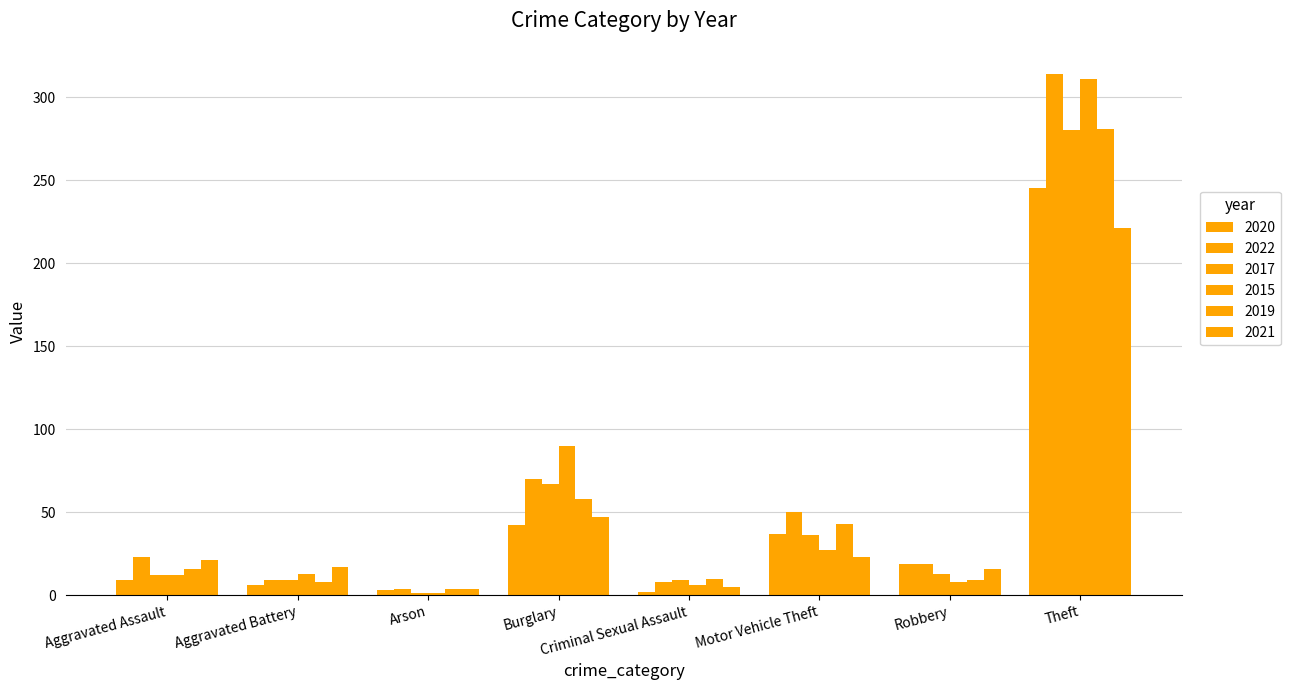

What is the sum of all 2022 values?

996